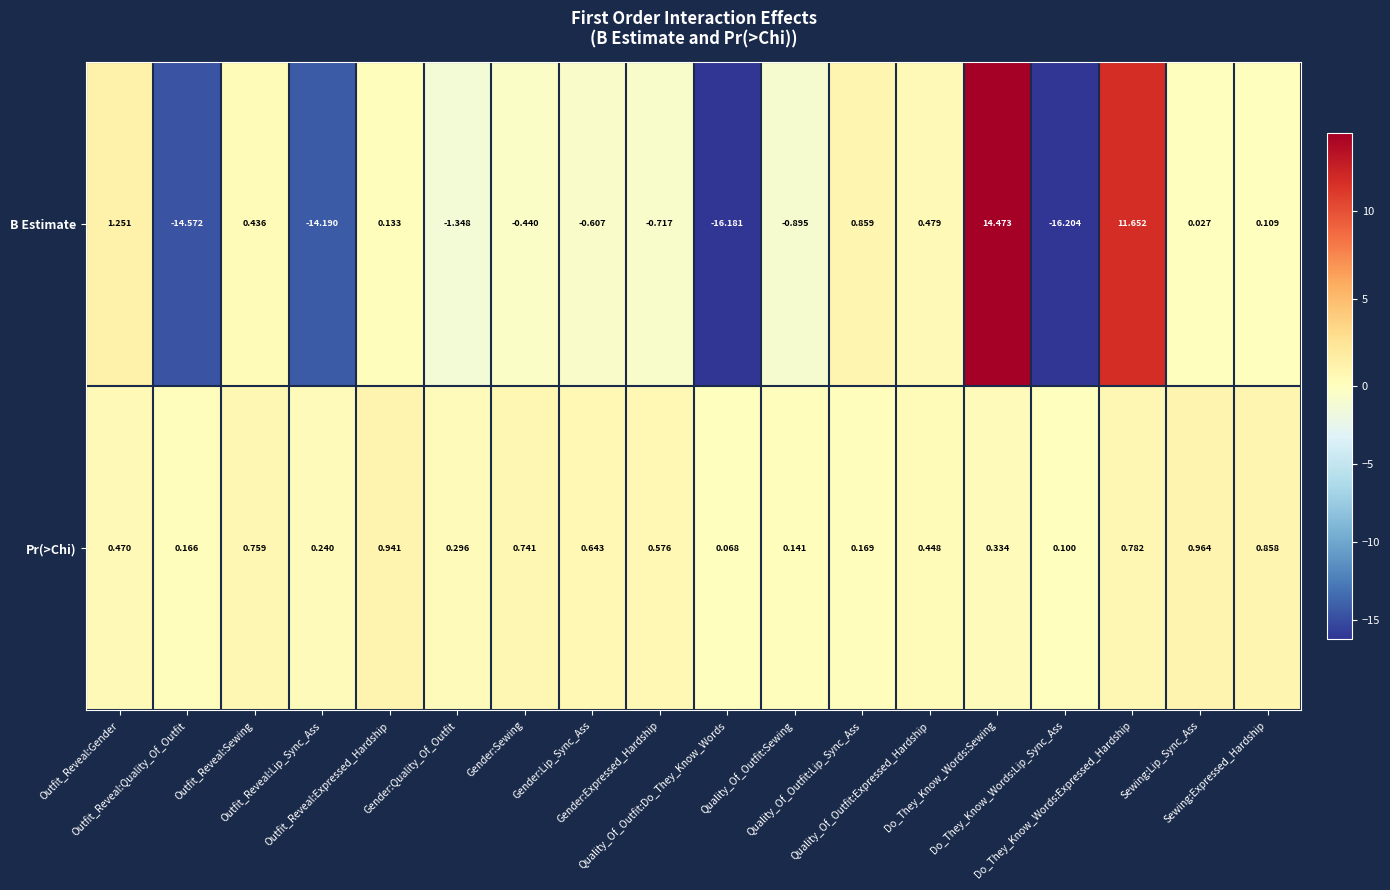

List the series in order of their peak value, highest first.

B Estimate, Pr(>Chi)